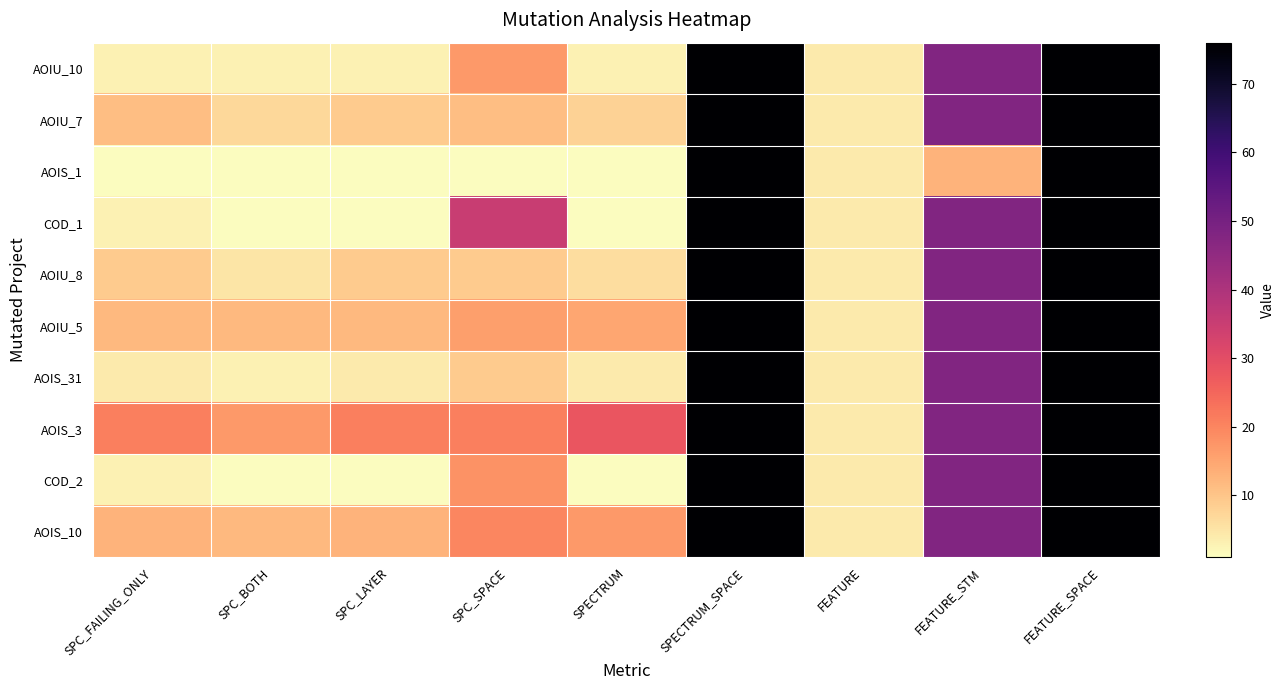

How many series are shown in this chart?

10